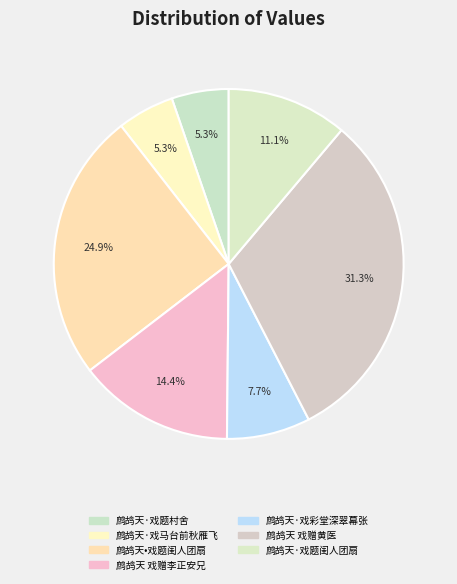

To the nearest percent, what is the difference between the largest and smallest slice percentages?

26%